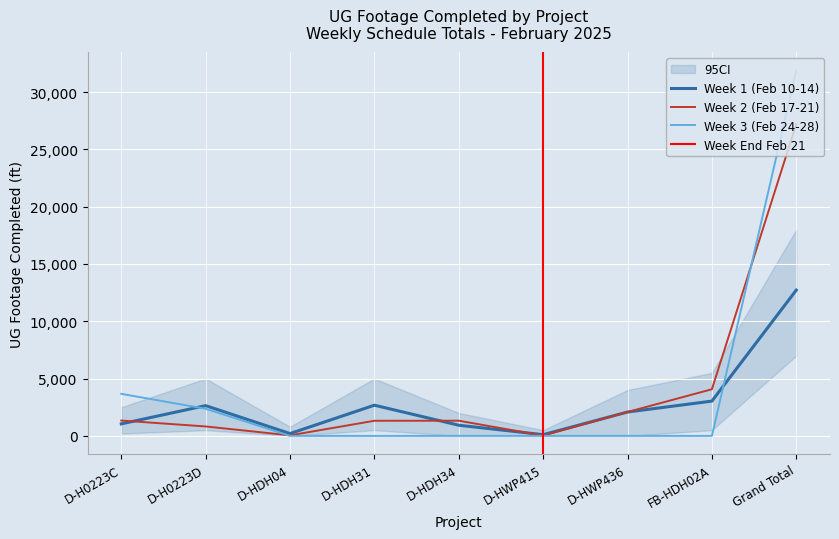

How many lines are shown in the chart?

3